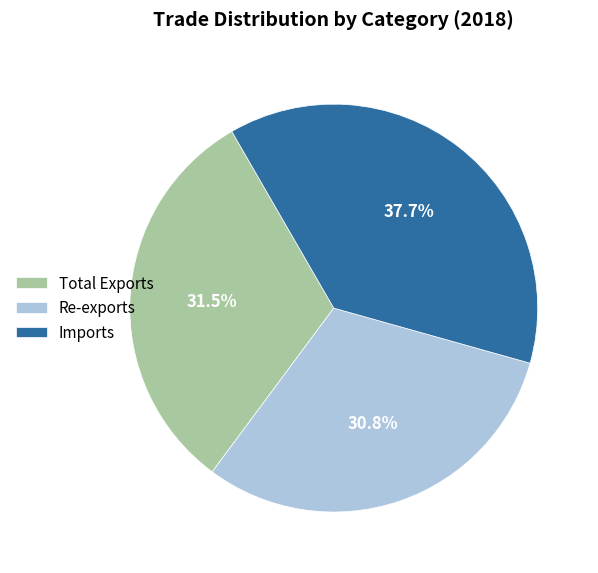

How much of the chart is everything except Imports?

62.3%